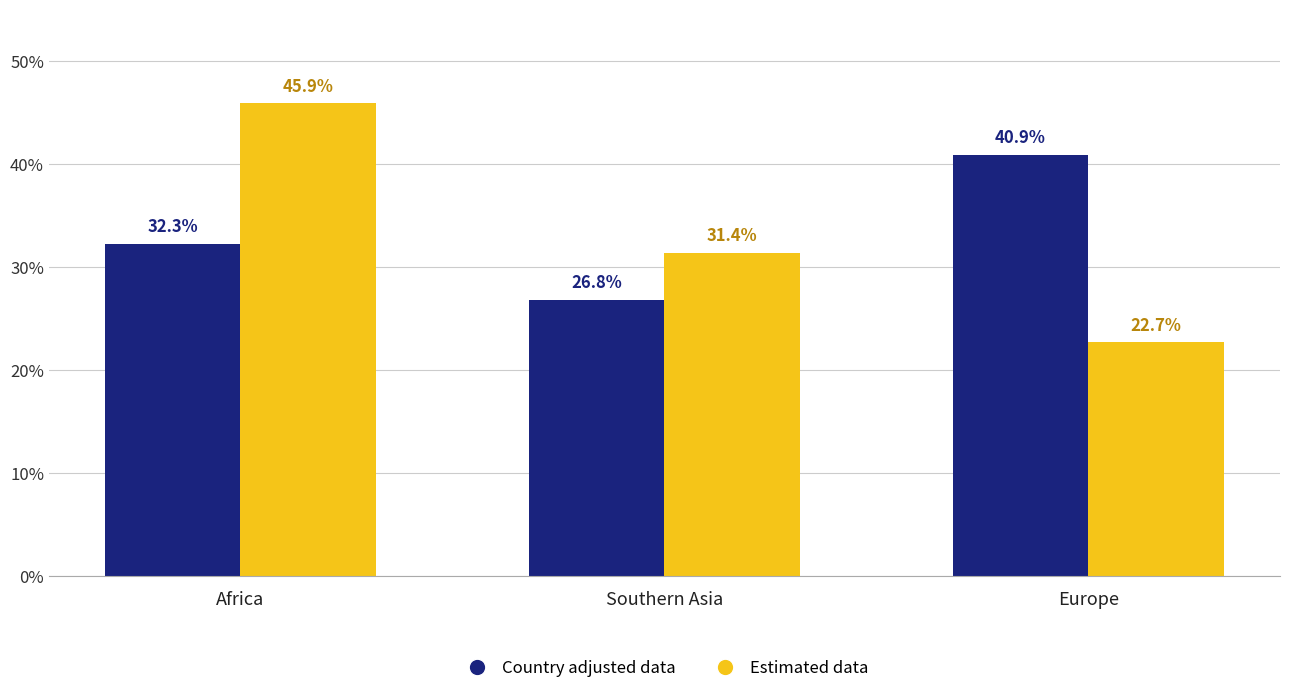

At Southern Asia, list the series in order from smallest to largest.

Country adjusted data, Estimated data